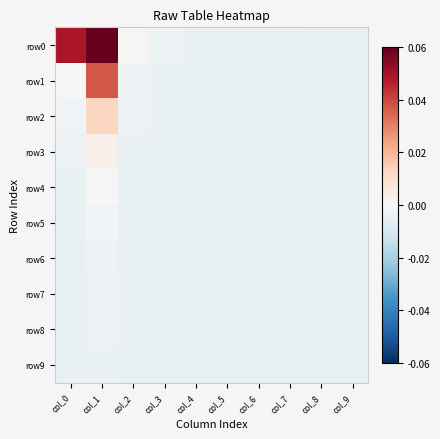

Reading left to right, transcribe all the data shown in this chart.

row0: col_0=0.0	col_1=0.1	col_2=0.0	col_3=-0.0	col_4=-0.0	col_5=-0.0	col_6=-0.0	col_7=-0.0	col_8=-0.0	col_9=-0.0
row1: col_0=0.0	col_1=0.0	col_2=-0.0	col_3=-0.0	col_4=-0.0	col_5=-0.0	col_6=-0.0	col_7=-0.0	col_8=-0.0	col_9=-0.0
row2: col_0=-0.0	col_1=0.0	col_2=-0.0	col_3=-0.0	col_4=-0.0	col_5=-0.0	col_6=-0.0	col_7=-0.0	col_8=-0.0	col_9=-0.0
row3: col_0=-0.0	col_1=0.0	col_2=-0.0	col_3=-0.0	col_4=-0.0	col_5=-0.0	col_6=-0.0	col_7=-0.0	col_8=-0.0	col_9=-0.0
row4: col_0=-0.0	col_1=0.0	col_2=-0.0	col_3=-0.0	col_4=-0.0	col_5=-0.0	col_6=-0.0	col_7=-0.0	col_8=-0.0	col_9=-0.0
row5: col_0=-0.0	col_1=-0.0	col_2=-0.0	col_3=-0.0	col_4=-0.0	col_5=-0.0	col_6=-0.0	col_7=-0.0	col_8=-0.0	col_9=-0.0
row6: col_0=-0.0	col_1=-0.0	col_2=-0.0	col_3=-0.0	col_4=-0.0	col_5=-0.0	col_6=-0.0	col_7=-0.0	col_8=-0.0	col_9=-0.0
row7: col_0=-0.0	col_1=-0.0	col_2=-0.0	col_3=-0.0	col_4=-0.0	col_5=-0.0	col_6=-0.0	col_7=-0.0	col_8=-0.0	col_9=-0.0
row8: col_0=-0.0	col_1=-0.0	col_2=-0.0	col_3=-0.0	col_4=-0.0	col_5=-0.0	col_6=-0.0	col_7=-0.0	col_8=-0.0	col_9=-0.0
row9: col_0=-0.0	col_1=-0.0	col_2=-0.0	col_3=-0.0	col_4=-0.0	col_5=-0.0	col_6=-0.0	col_7=-0.0	col_8=-0.0	col_9=-0.0